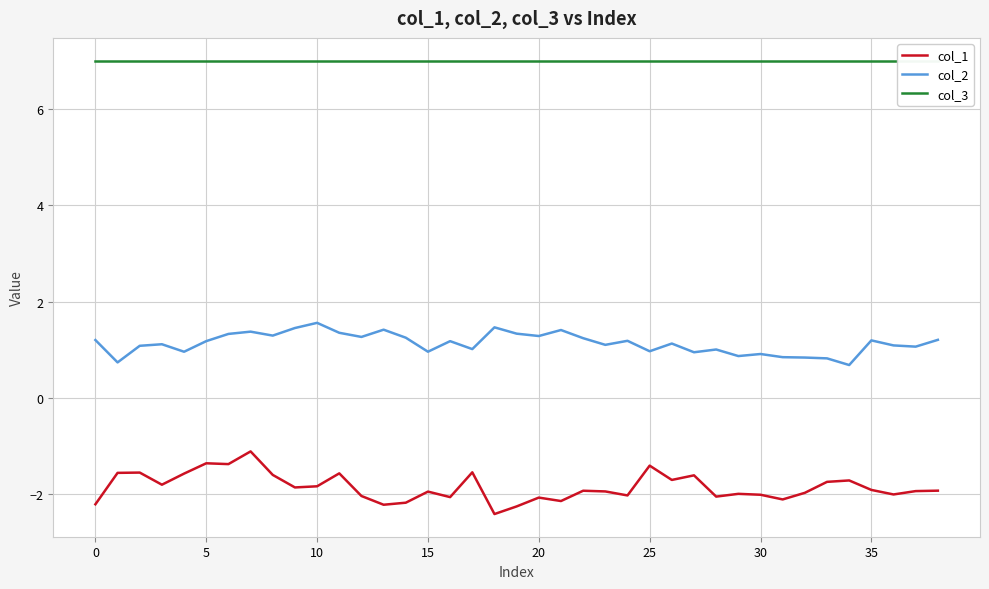

What is the sum of all col_2 values?

44.3